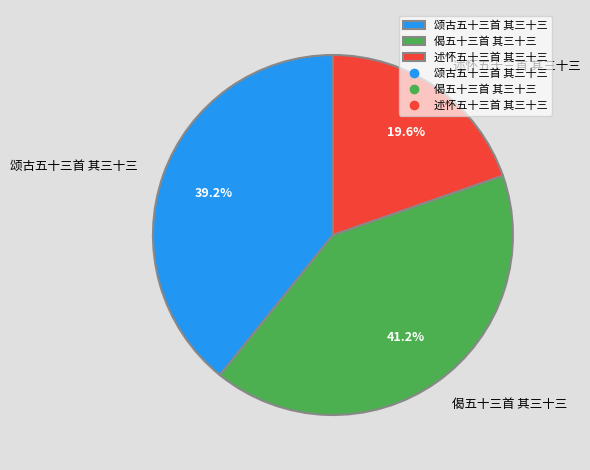

To the nearest percent, what percentage of the pie is 偈五十三首 其三十三?

41%